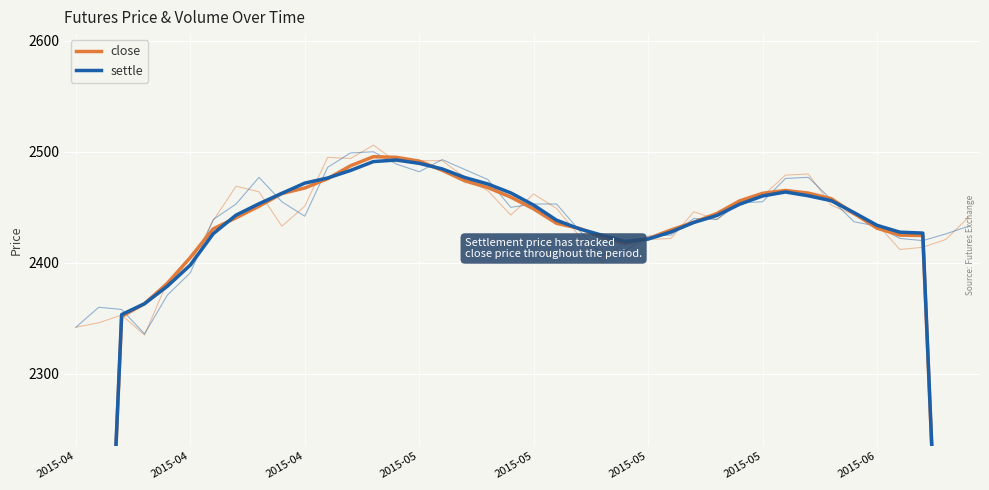

True or false: settle has more than 1 points higher than both neighbors.

True